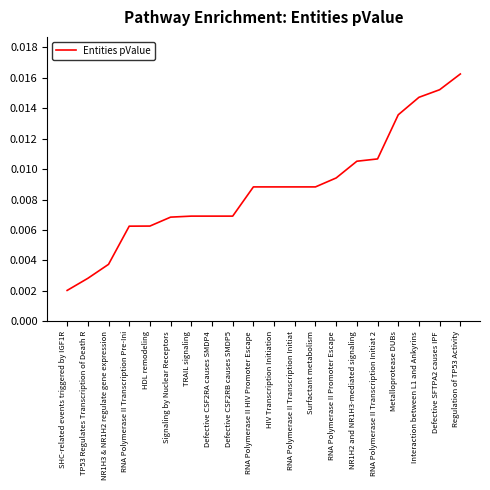

What is the sum of all values?

0.2